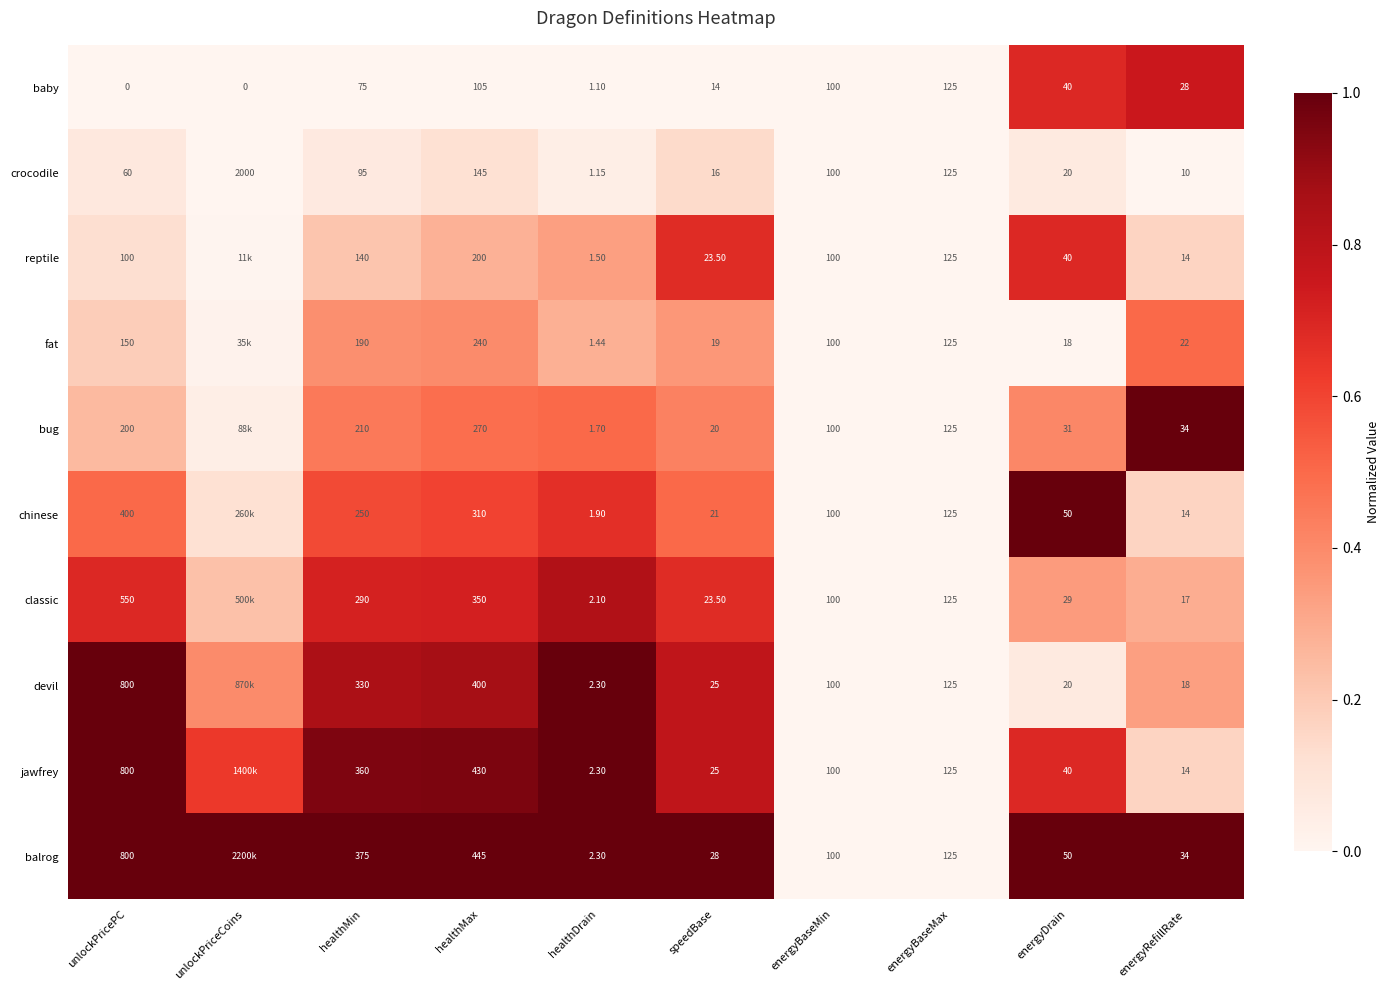

Where does the crocodile series first go above 95?

unlockPriceCoins